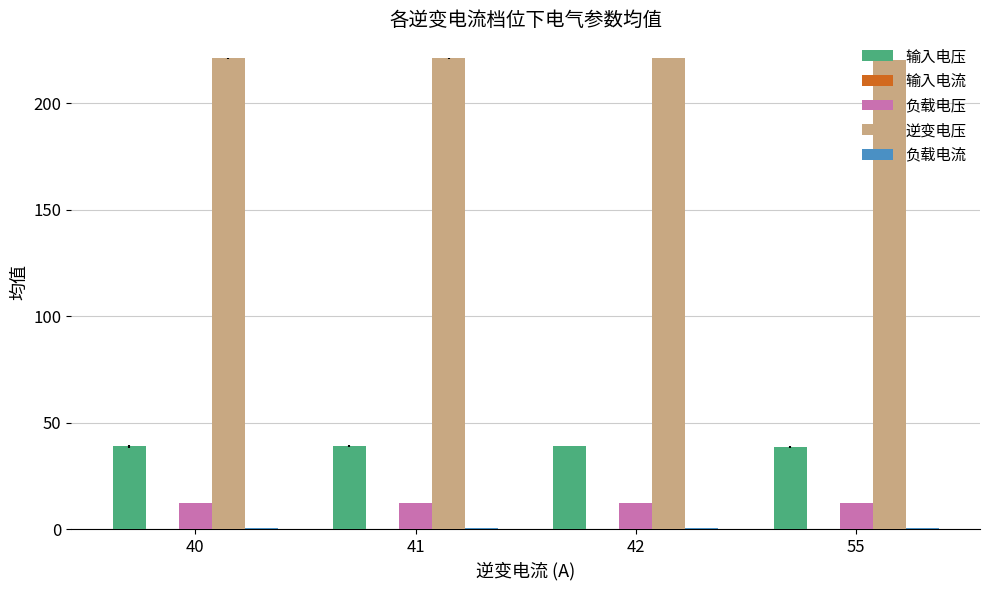

The value of 输入电压 at 41 is 57.3. True or false?

False